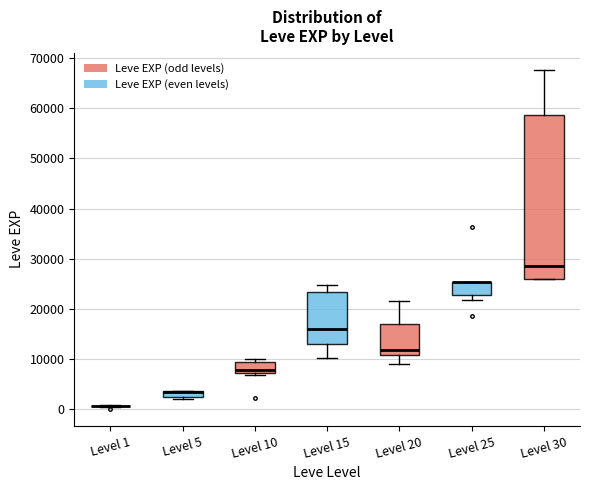

Comparing the boxes themselves (not the whiskers), which one is the tallest?

Level 30